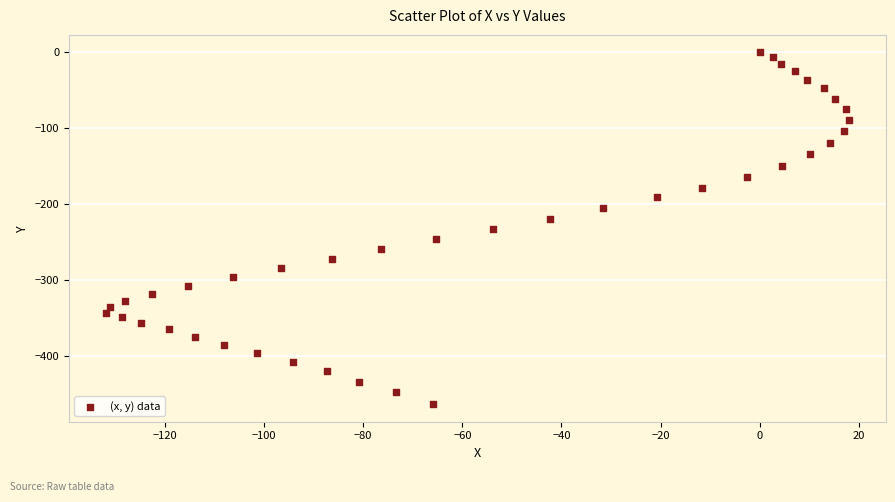

What is the range of Y values (max minus min)?

463.7